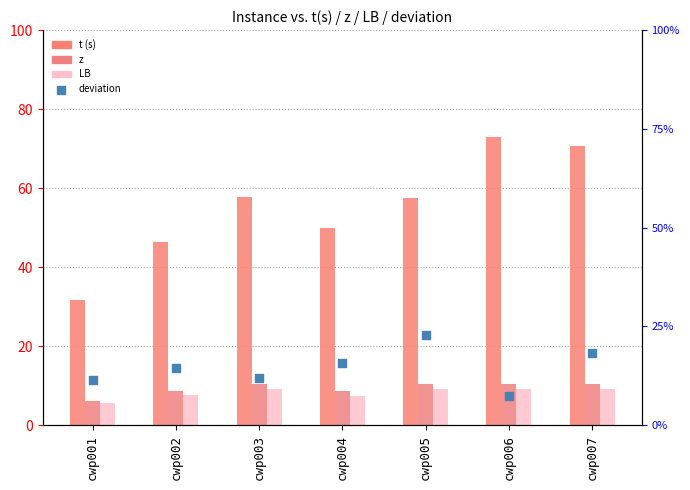

Which series reaches the minimum Y coordinate?

deviation